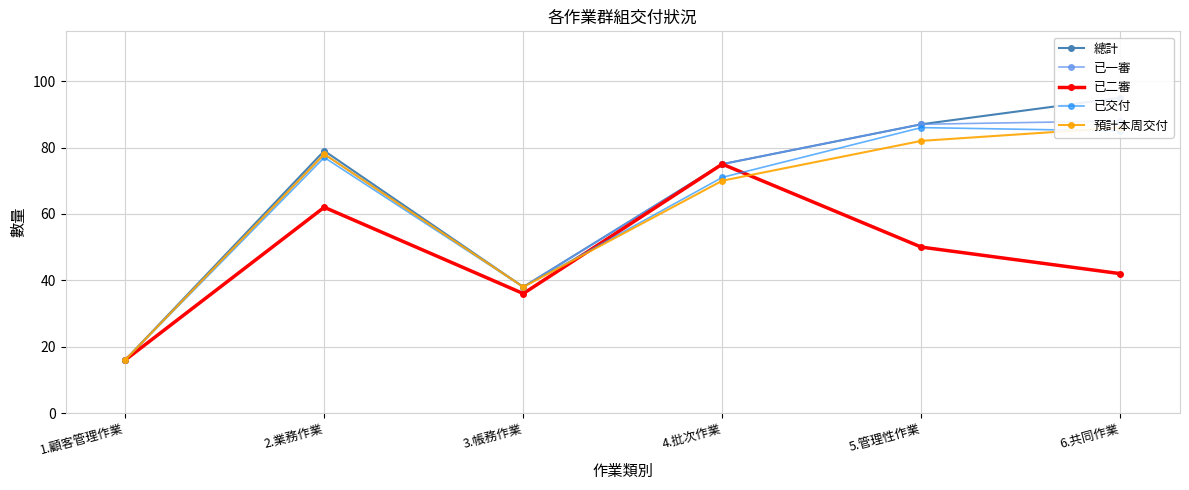

Between 1.顧客管理作業 and 2.業務作業, which series saw the biggest shift?

總計